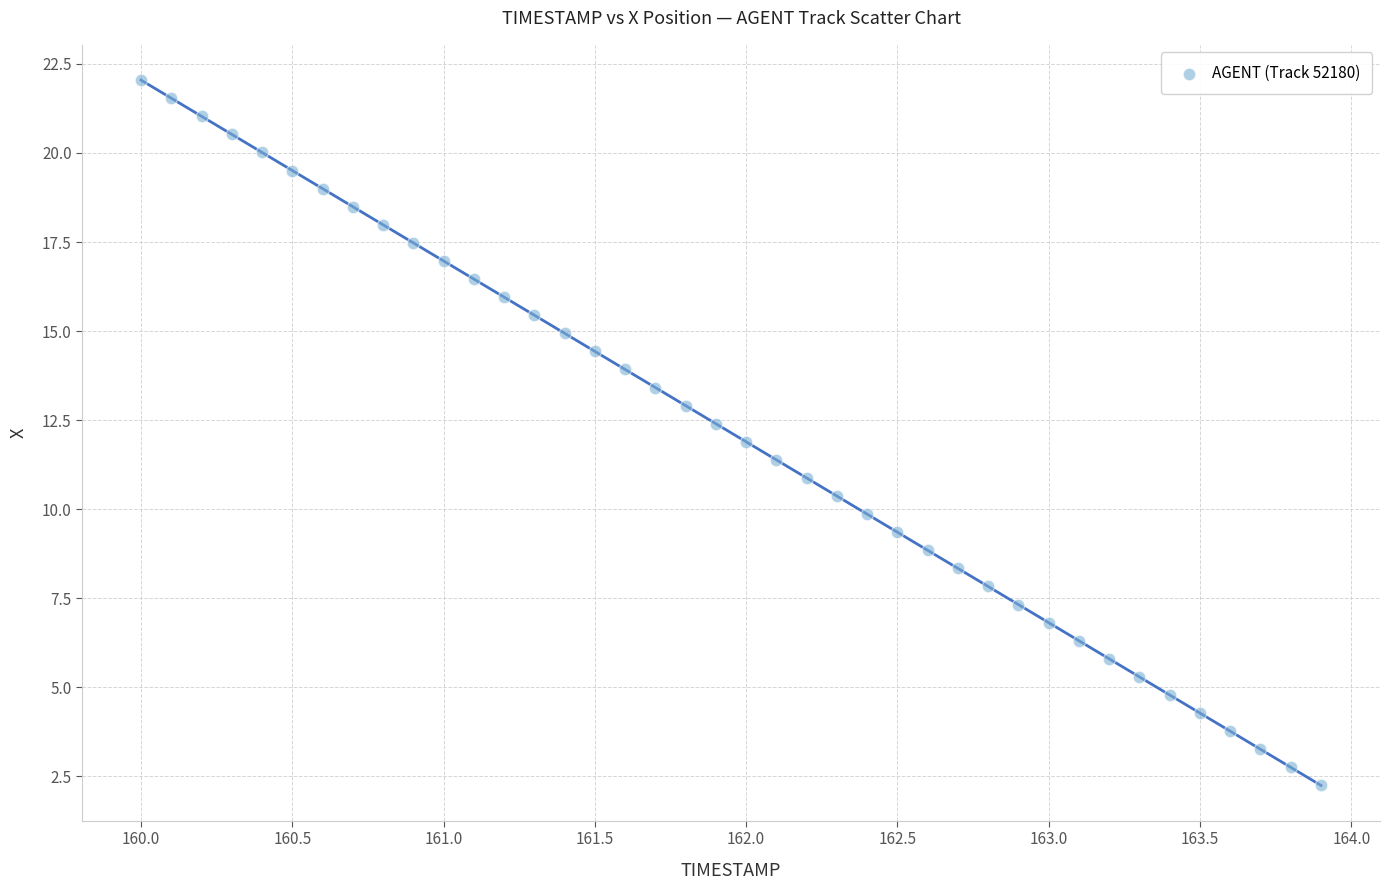

What is the range of X values (max minus min)?

3.9